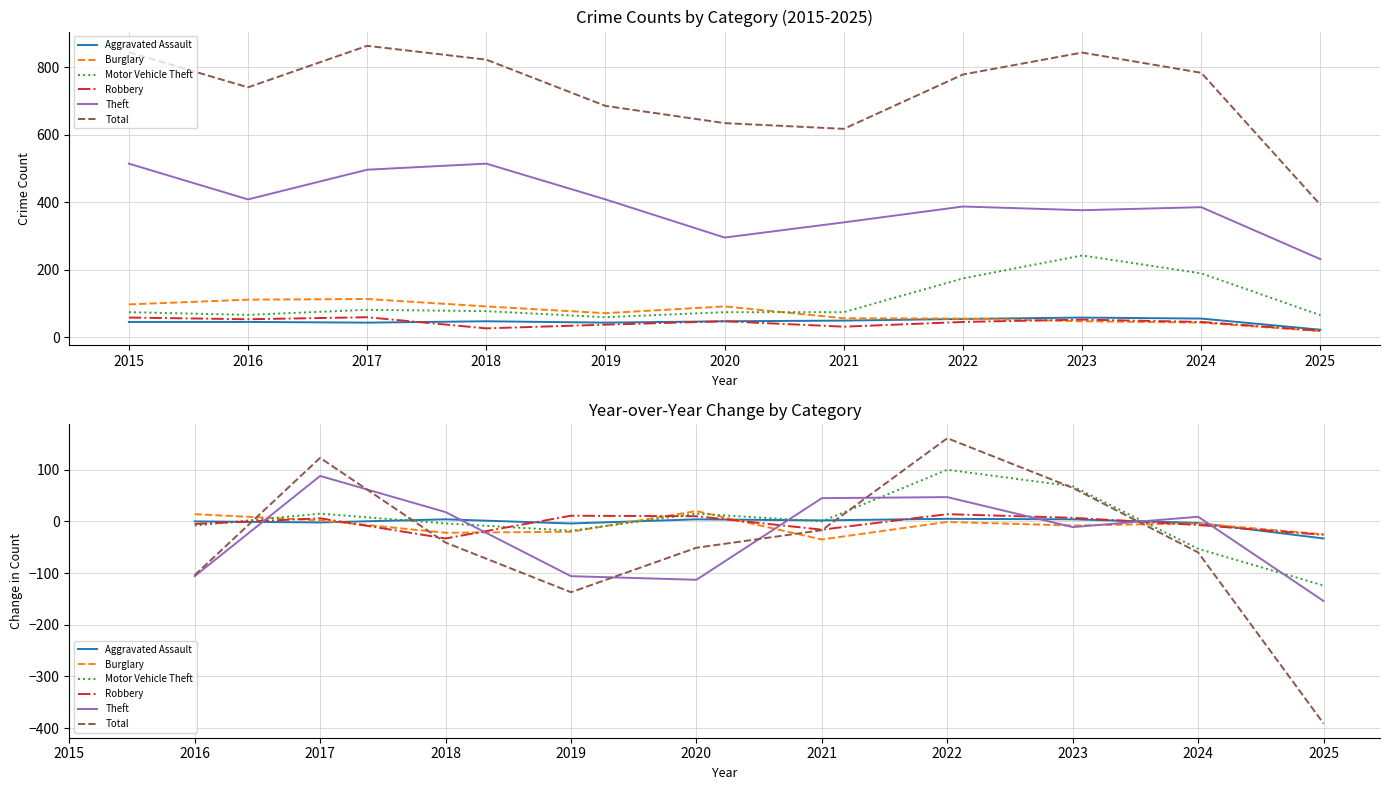

What is the minimum value for Theft?

-154